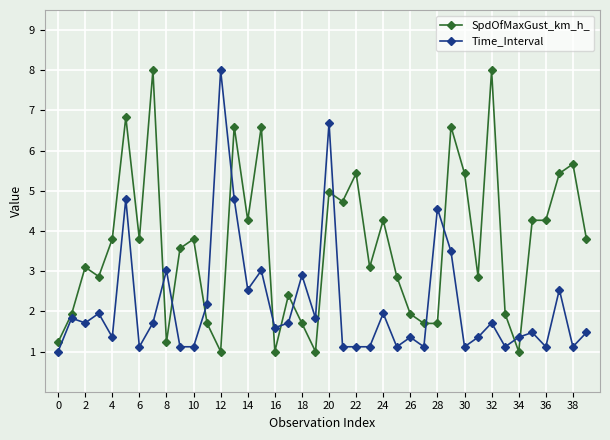

What is the maximum value shown in the chart?

8.0